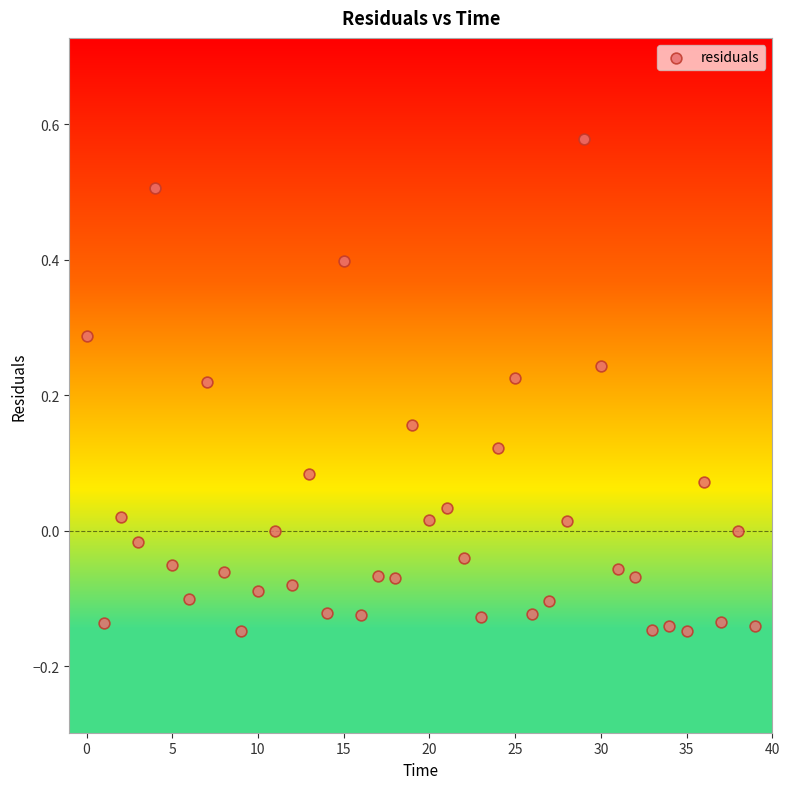

What is the range of Y values (max minus min)?

0.7